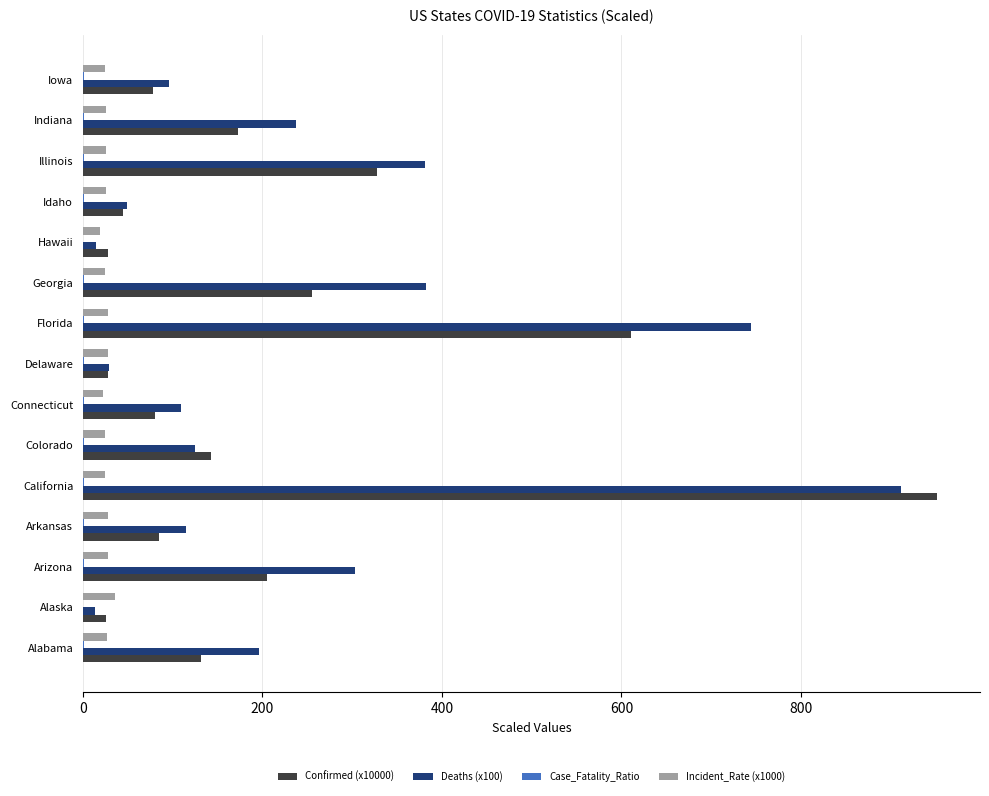

At which category is the sum across all series the highest?

California